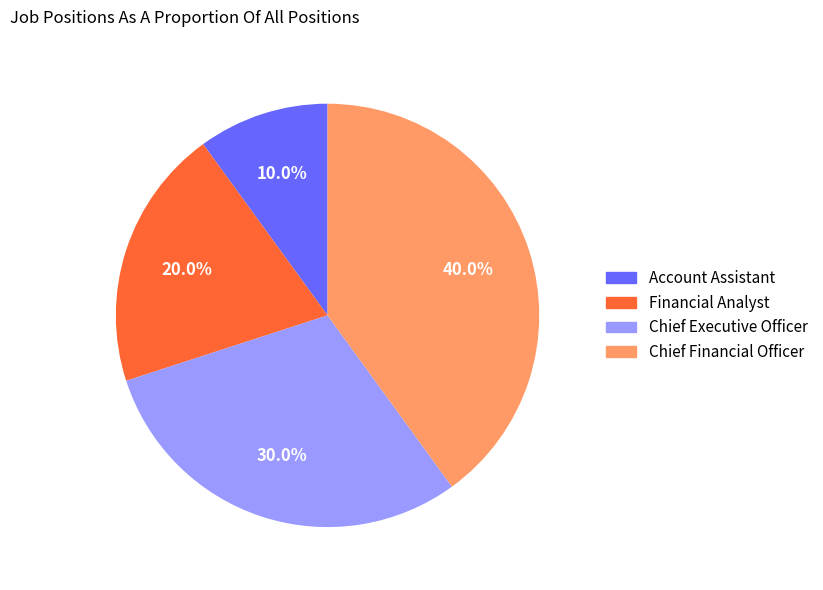

To the nearest percent, what portion does Chief Executive Officer represent?

30%